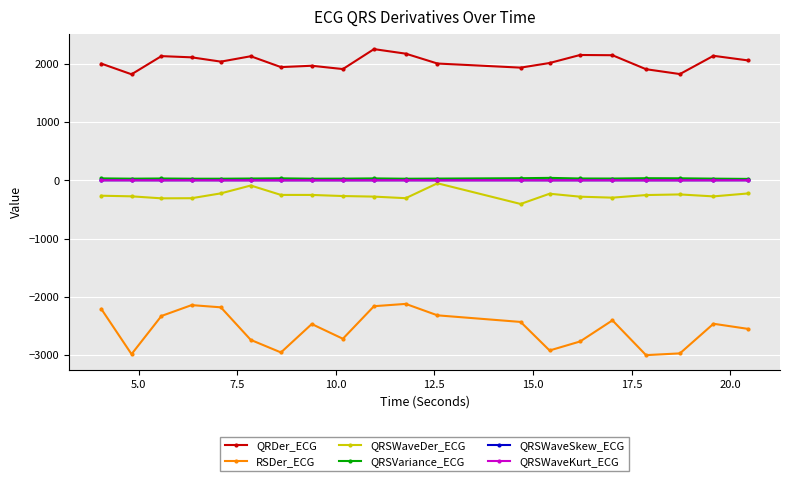

True or false: QRSVariance_ECG and QRSWaveDer_ECG cross at least once.

False